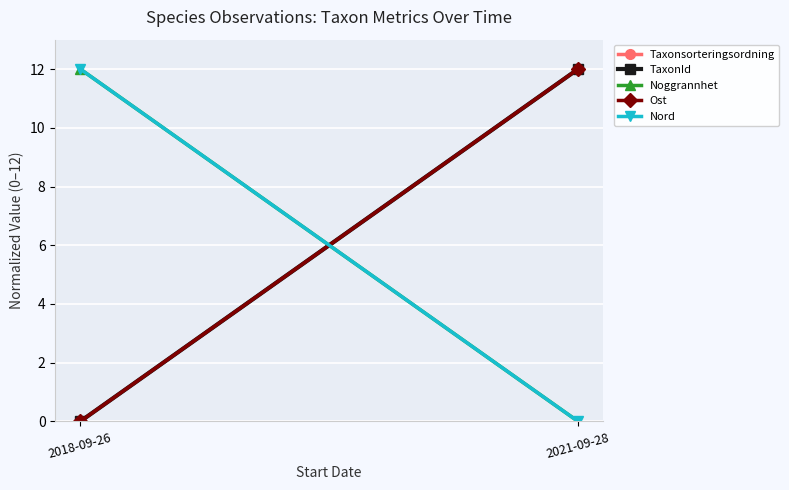

What is the total value across all series at 2018-09-26?

24